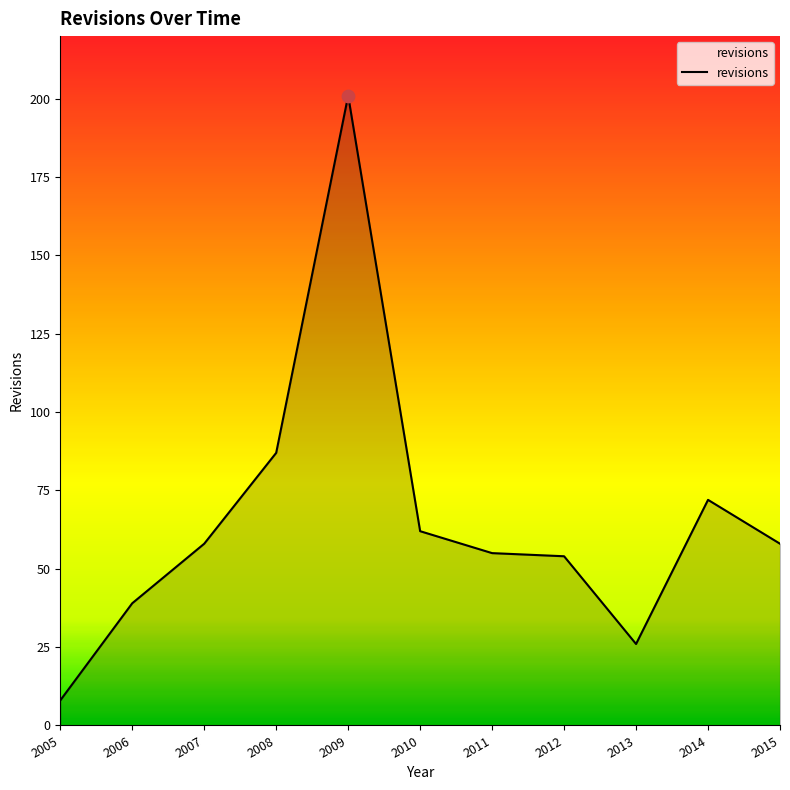

Approximately how many times larger is the value at 2012 compared to 2007?

0.9